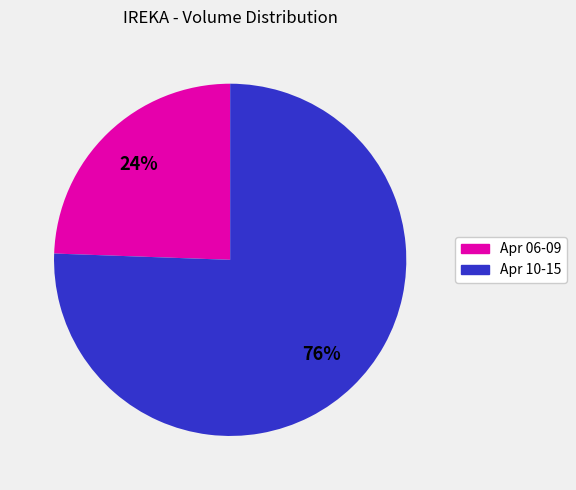

How many slices are in this pie chart?

2